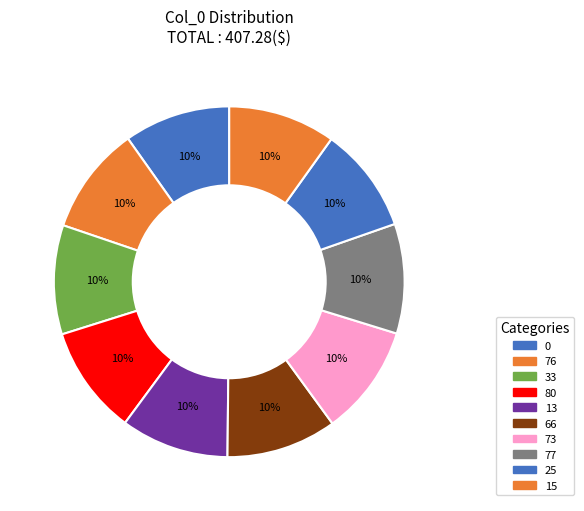

Do 33 and 73 together represent more than half of the pie?

No